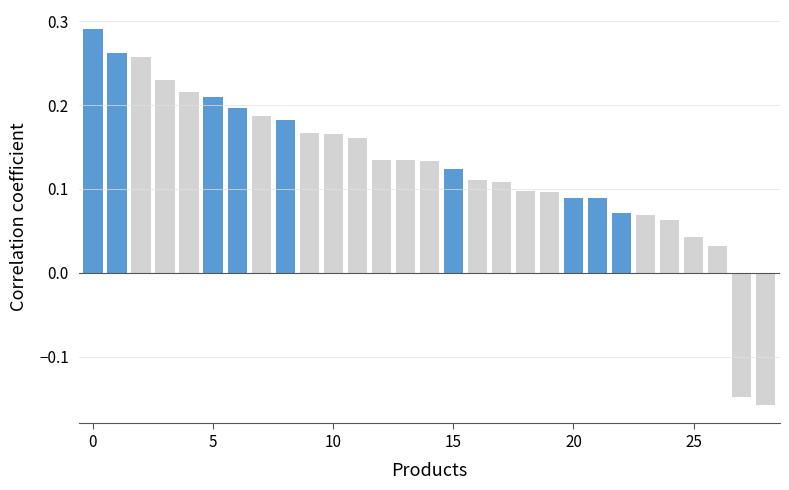

What is the difference between the maximum and minimum values?

0.4